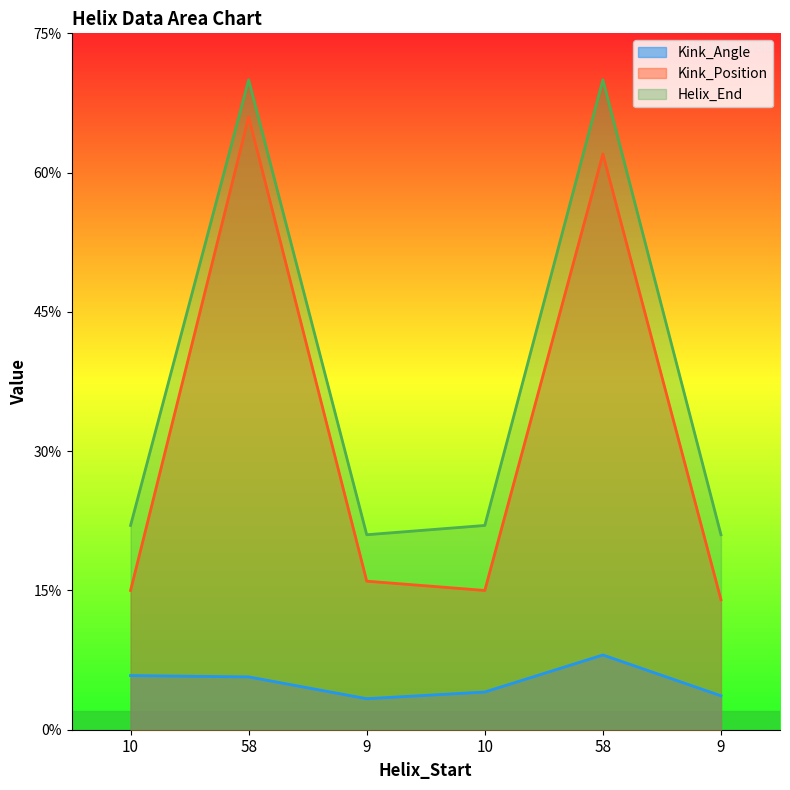

Is the value of Helix_End at 10 greater than the value of Kink_Angle at 58?

Yes